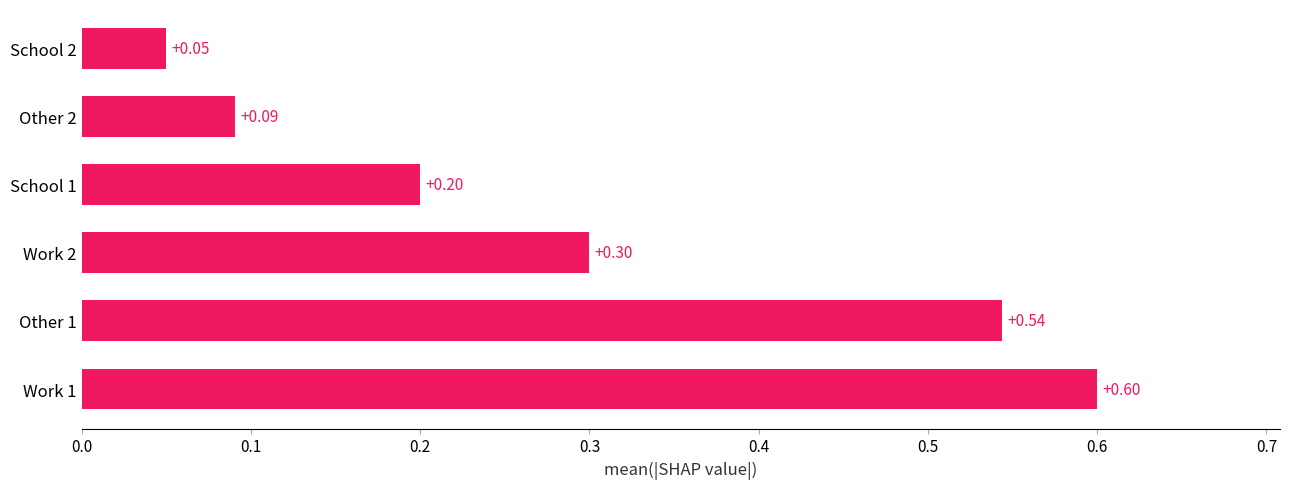

What is the sum of all values?

1.8